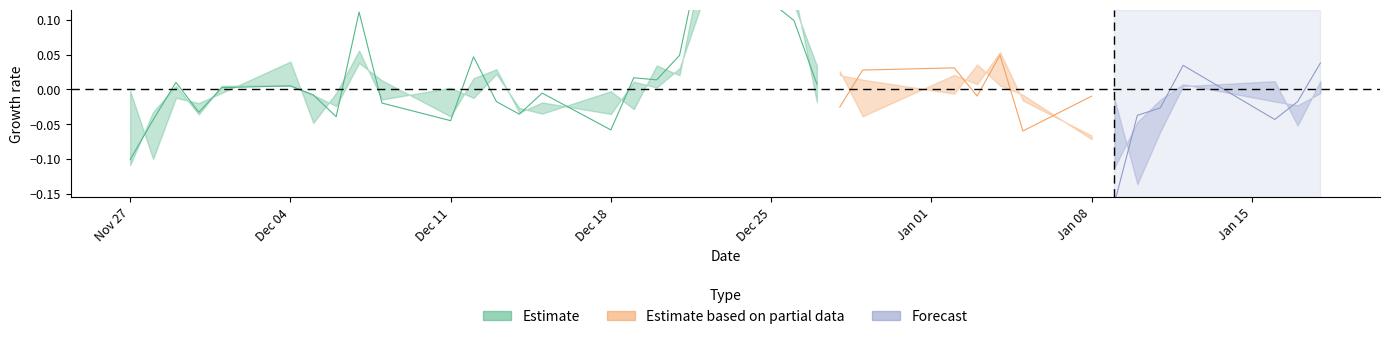

What is the maximum value for low?

5.2